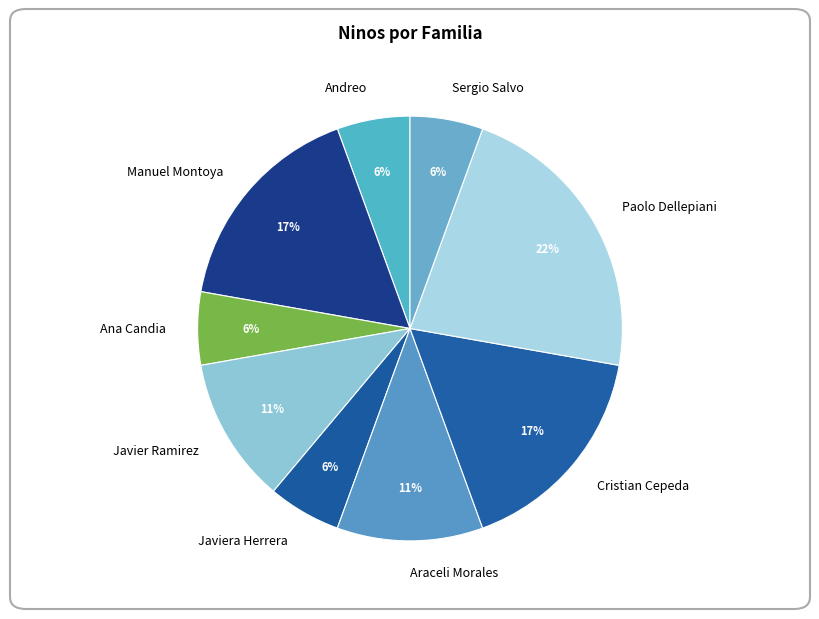

What is the largest slice in the pie chart?

Paolo Dellepiani